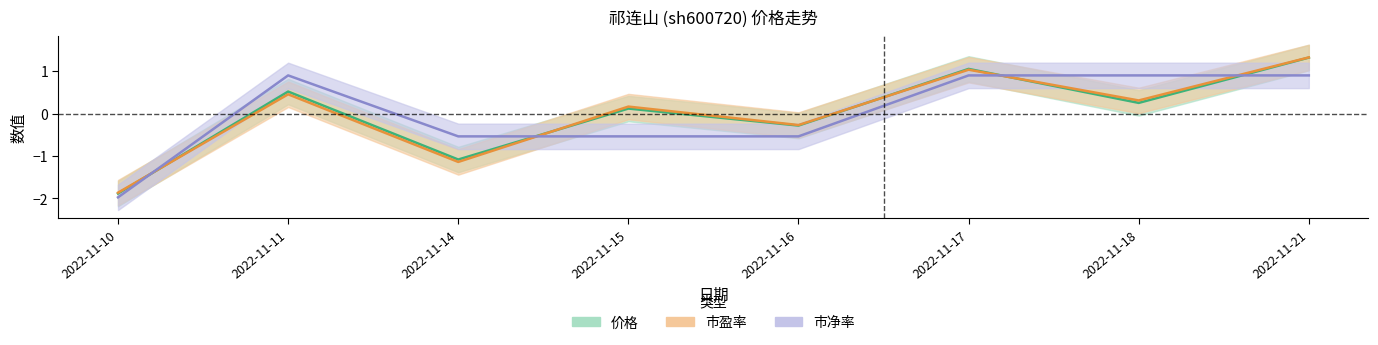

How many positive values does the 价格 series have?

5